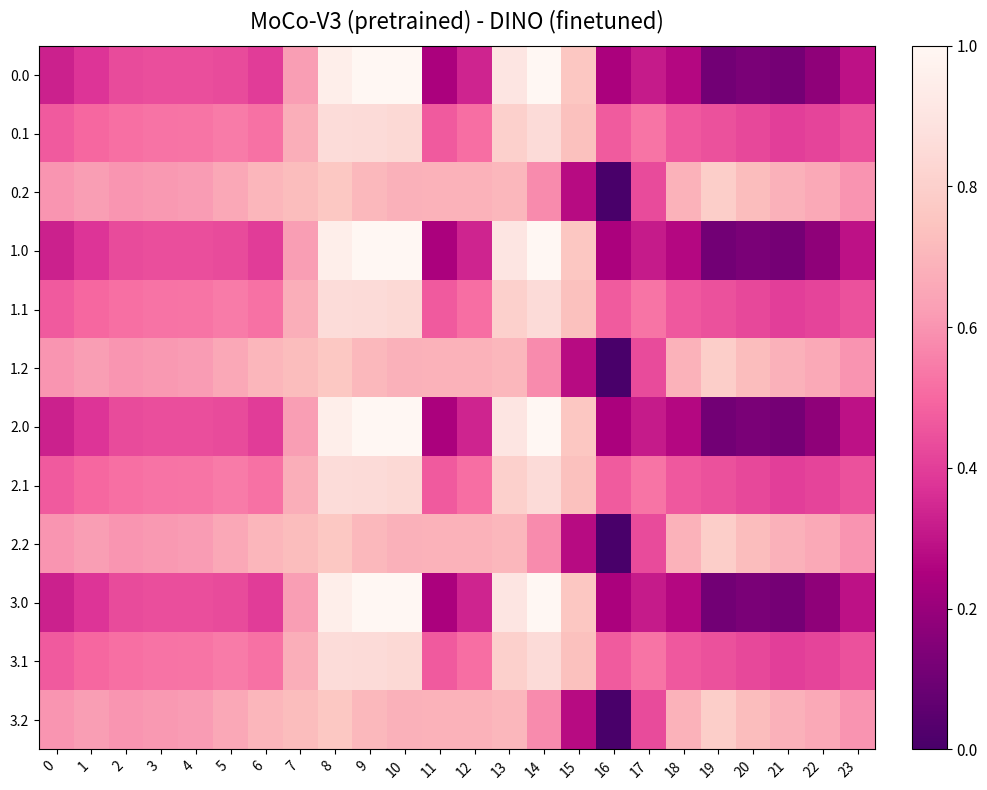

Reading left to right, extract all data points from this chart.

0.0: 0=0.3	1=0.4	2=0.4	3=0.4	4=0.4	5=0.4	6=0.4	7=0.6	8=1.0	9=1.0	10=1.0	11=0.2	12=0.3	13=0.9	14=1.0	15=0.8	16=0.2	17=0.3	18=0.3	19=0.1	20=0.1	21=0.1	22=0.2	23=0.3
0.1: 0=0.5	1=0.5	2=0.5	3=0.5	4=0.5	5=0.5	6=0.5	7=0.7	8=0.9	9=0.9	10=0.8	11=0.5	12=0.5	13=0.8	14=0.9	15=0.7	16=0.5	17=0.5	18=0.5	19=0.4	20=0.4	21=0.4	22=0.4	23=0.4
0.2: 0=0.6	1=0.6	2=0.6	3=0.6	4=0.6	5=0.7	6=0.7	7=0.7	8=0.8	9=0.7	10=0.7	11=0.7	12=0.7	13=0.7	14=0.6	15=0.3	16=0.0	17=0.4	18=0.7	19=0.8	20=0.7	21=0.7	22=0.7	23=0.6
1.0: 0=0.3	1=0.4	2=0.4	3=0.4	4=0.4	5=0.4	6=0.4	7=0.6	8=1.0	9=1.0	10=1.0	11=0.2	12=0.3	13=0.9	14=1.0	15=0.8	16=0.2	17=0.3	18=0.3	19=0.1	20=0.1	21=0.1	22=0.2	23=0.3
1.1: 0=0.5	1=0.5	2=0.5	3=0.5	4=0.5	5=0.5	6=0.5	7=0.7	8=0.9	9=0.9	10=0.8	11=0.5	12=0.5	13=0.8	14=0.9	15=0.7	16=0.5	17=0.5	18=0.5	19=0.4	20=0.4	21=0.4	22=0.4	23=0.4
1.2: 0=0.6	1=0.6	2=0.6	3=0.6	4=0.6	5=0.7	6=0.7	7=0.7	8=0.8	9=0.7	10=0.7	11=0.7	12=0.7	13=0.7	14=0.6	15=0.3	16=0.0	17=0.4	18=0.7	19=0.8	20=0.7	21=0.7	22=0.7	23=0.6
2.0: 0=0.3	1=0.4	2=0.4	3=0.4	4=0.4	5=0.4	6=0.4	7=0.6	8=1.0	9=1.0	10=1.0	11=0.2	12=0.3	13=0.9	14=1.0	15=0.8	16=0.2	17=0.3	18=0.3	19=0.1	20=0.1	21=0.1	22=0.2	23=0.3
2.1: 0=0.5	1=0.5	2=0.5	3=0.5	4=0.5	5=0.5	6=0.5	7=0.7	8=0.9	9=0.9	10=0.8	11=0.5	12=0.5	13=0.8	14=0.9	15=0.7	16=0.5	17=0.5	18=0.5	19=0.4	20=0.4	21=0.4	22=0.4	23=0.4
2.2: 0=0.6	1=0.6	2=0.6	3=0.6	4=0.6	5=0.7	6=0.7	7=0.7	8=0.8	9=0.7	10=0.7	11=0.7	12=0.7	13=0.7	14=0.6	15=0.3	16=0.0	17=0.4	18=0.7	19=0.8	20=0.7	21=0.7	22=0.7	23=0.6
3.0: 0=0.3	1=0.4	2=0.4	3=0.4	4=0.4	5=0.4	6=0.4	7=0.6	8=1.0	9=1.0	10=1.0	11=0.2	12=0.3	13=0.9	14=1.0	15=0.8	16=0.2	17=0.3	18=0.3	19=0.1	20=0.1	21=0.1	22=0.2	23=0.3
3.1: 0=0.5	1=0.5	2=0.5	3=0.5	4=0.5	5=0.5	6=0.5	7=0.7	8=0.9	9=0.9	10=0.8	11=0.5	12=0.5	13=0.8	14=0.9	15=0.7	16=0.5	17=0.5	18=0.5	19=0.4	20=0.4	21=0.4	22=0.4	23=0.4
3.2: 0=0.6	1=0.6	2=0.6	3=0.6	4=0.6	5=0.7	6=0.7	7=0.7	8=0.8	9=0.7	10=0.7	11=0.7	12=0.7	13=0.7	14=0.6	15=0.3	16=0.0	17=0.4	18=0.7	19=0.8	20=0.7	21=0.7	22=0.7	23=0.6